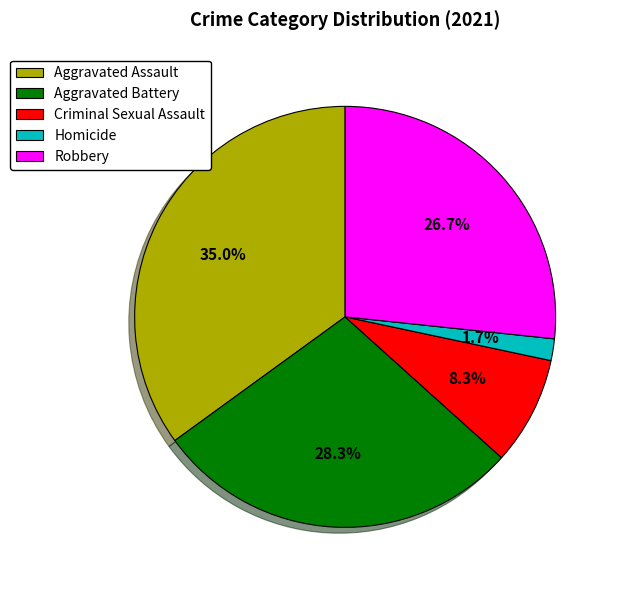

How many segments does this pie chart have?

5